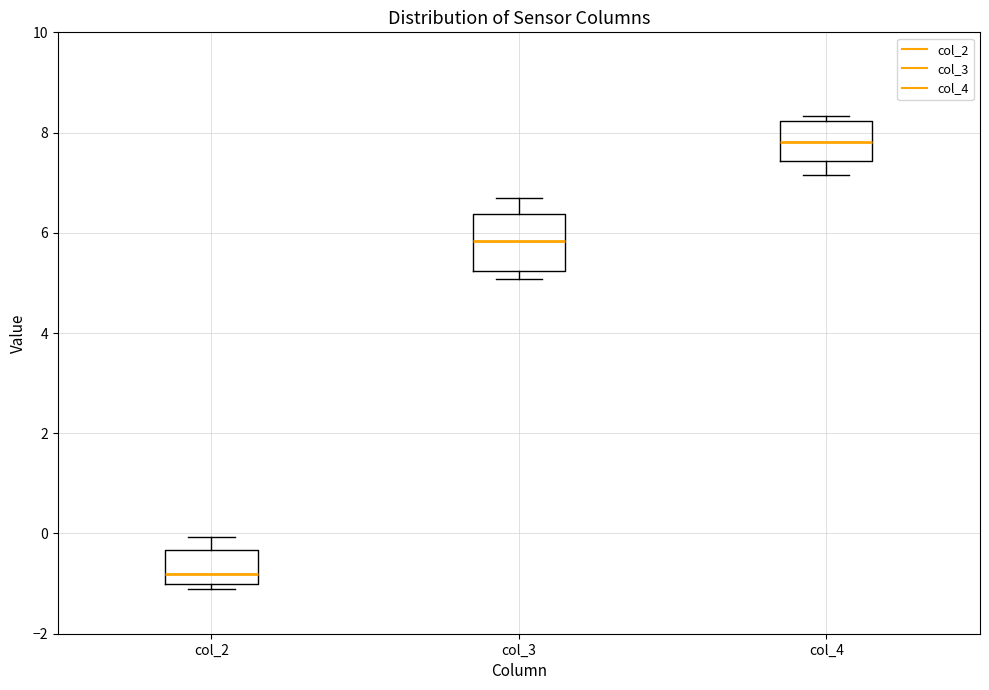

Reading left to right, transcribe this box plot: for each box, give where its median line is, the range the box spans, and where its two whiskers end, as read against the y-axis. The values are not printed on the chart, so give them approximately, as read against the axis.

col_2: median -0.8, box -1.0 to -0.4, whiskers -1.0 (just below the box's lower edge) to 0.0
col_3: median 5.8, box 5.2 to 6.4, whiskers 5.0 to 6.6
col_4: median 7.8, box 7.4 to 8.2, whiskers 7.2 to 8.4